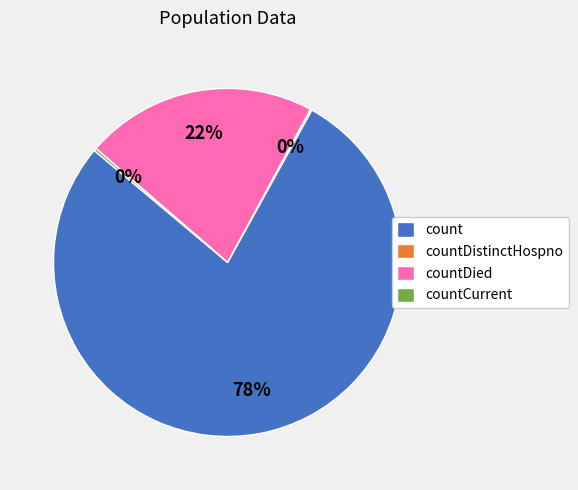

The count slice represents 78% of the pie. True or false?

True